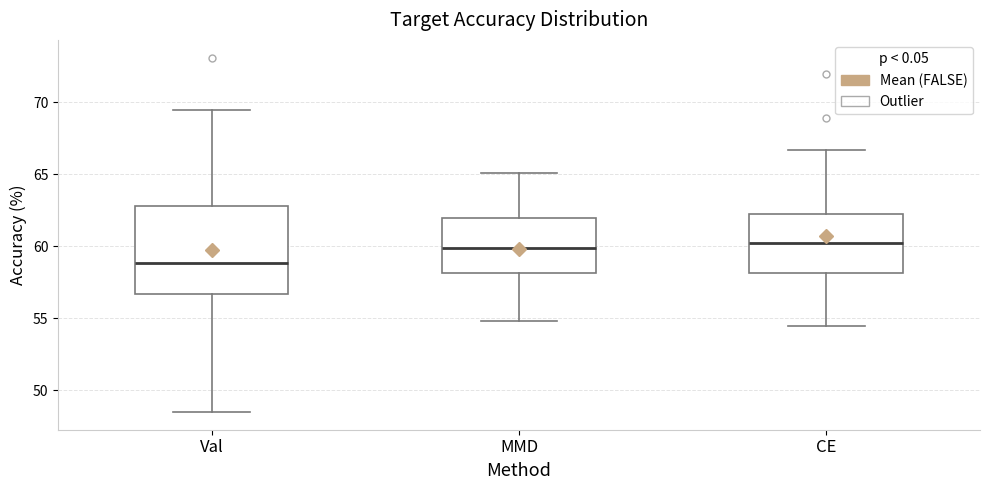

Where does the lower whisker of the box for MMD end on the y-axis? The values are not printed on the chart, so give them approximately, as read against the axis.

55.0